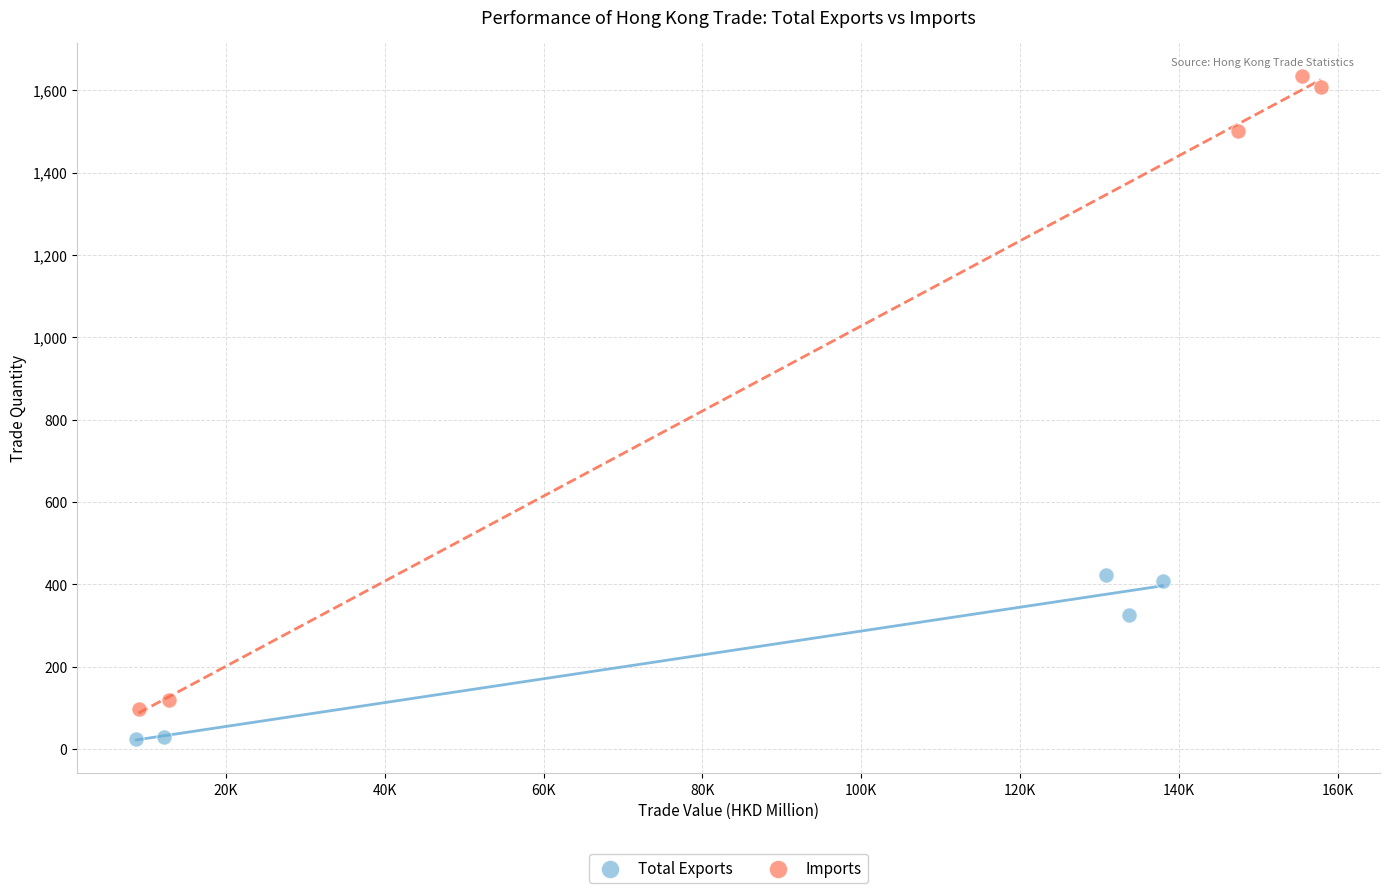

Which series reaches the maximum Y coordinate?

Imports